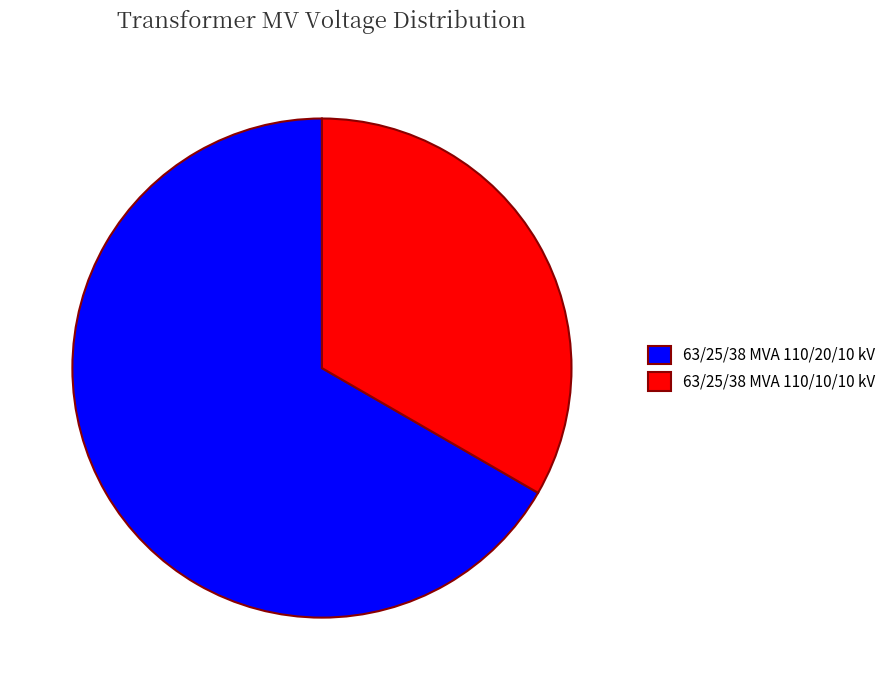

Rank the categories by value from highest to lowest.

63/25/38 MVA 110/20/10 kV, 63/25/38 MVA 110/10/10 kV